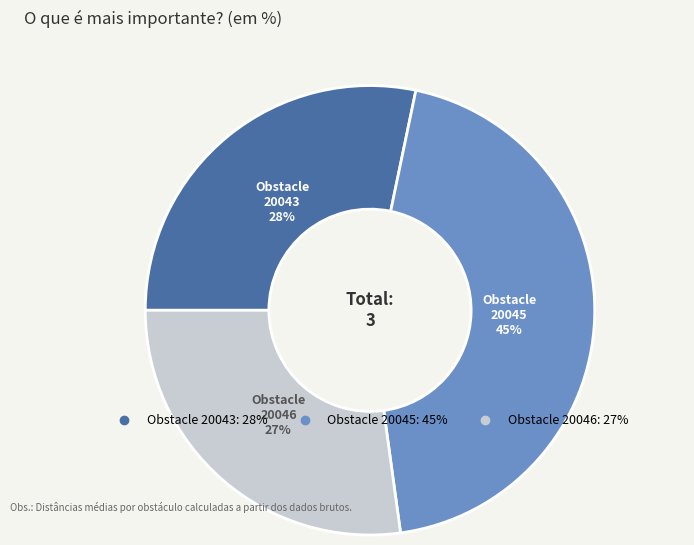

To the nearest percent, what is the average slice percentage?

33%